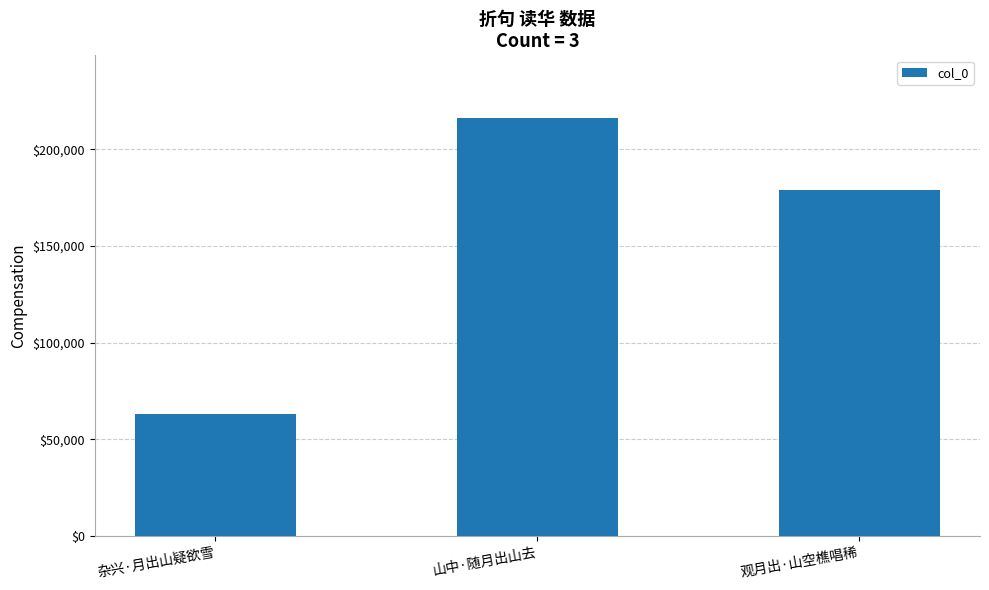

Is it true that the value at 观月出·山空樵唱稀 is 286891?

False